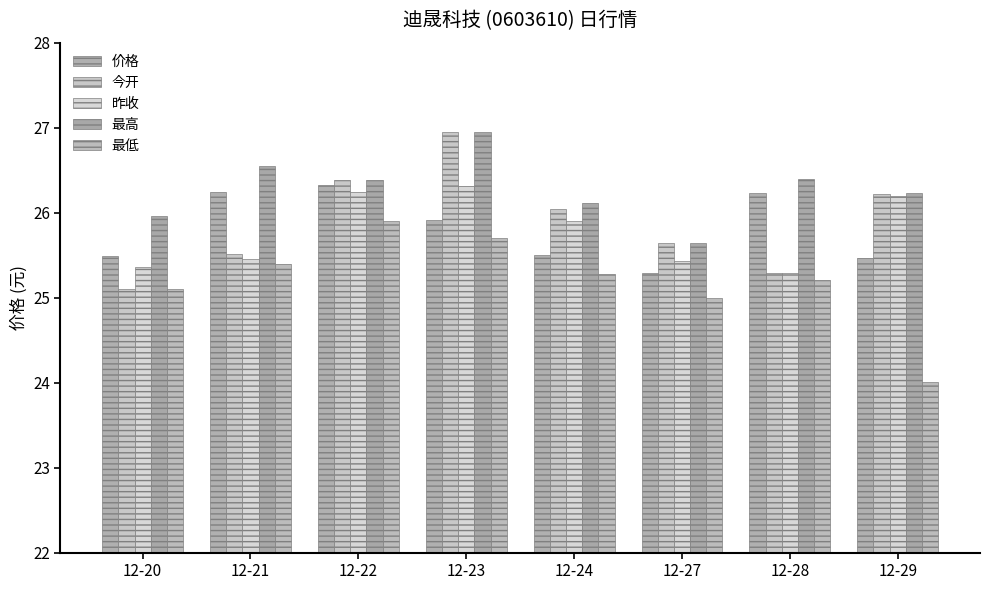

Is it true that 价格 equals 26.2 at 12-28?

True